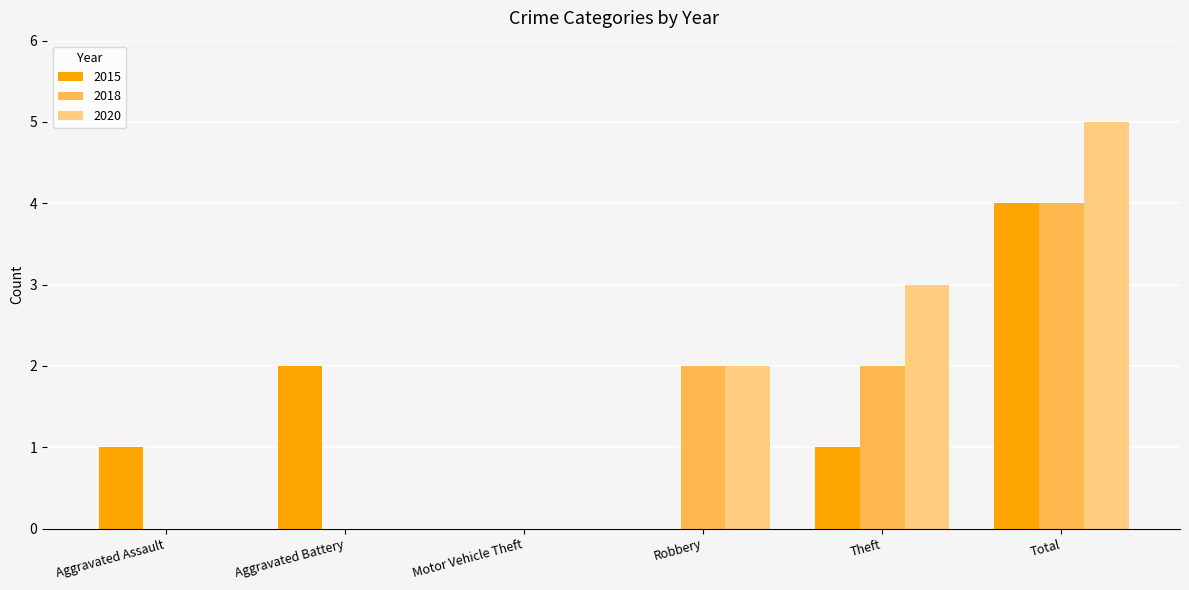

How many groups of bars are there?

6